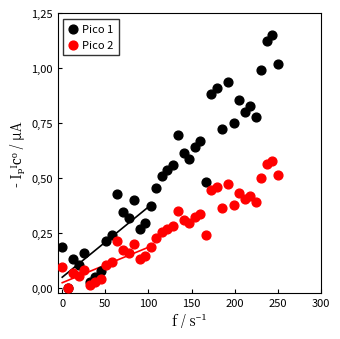

What are all the series names shown in the legend?

Pico 1, Pico 2